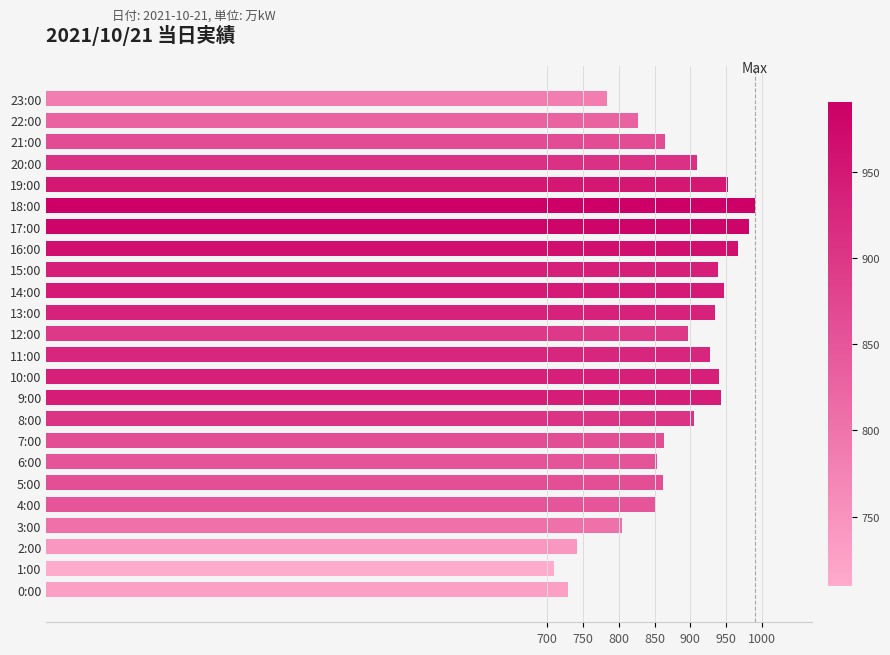

The value at 21:00 is 865. True or false?

True